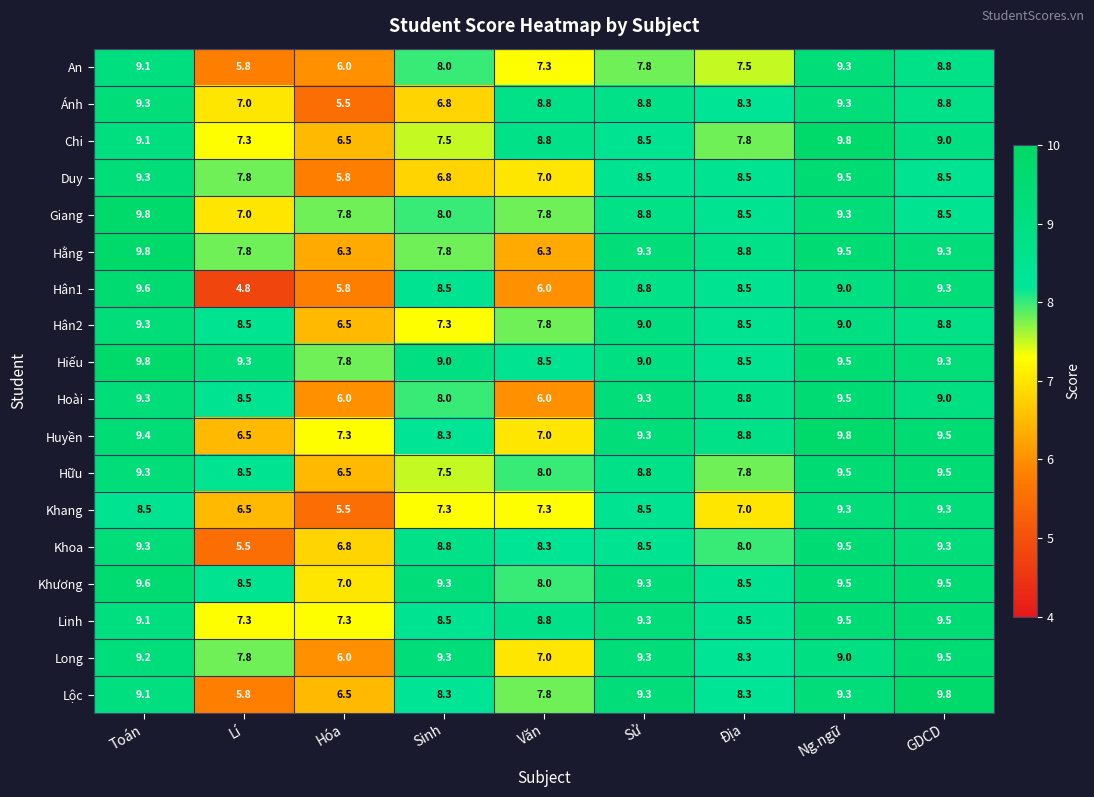

Which category has the lowest value in the Chi series?

Hóa